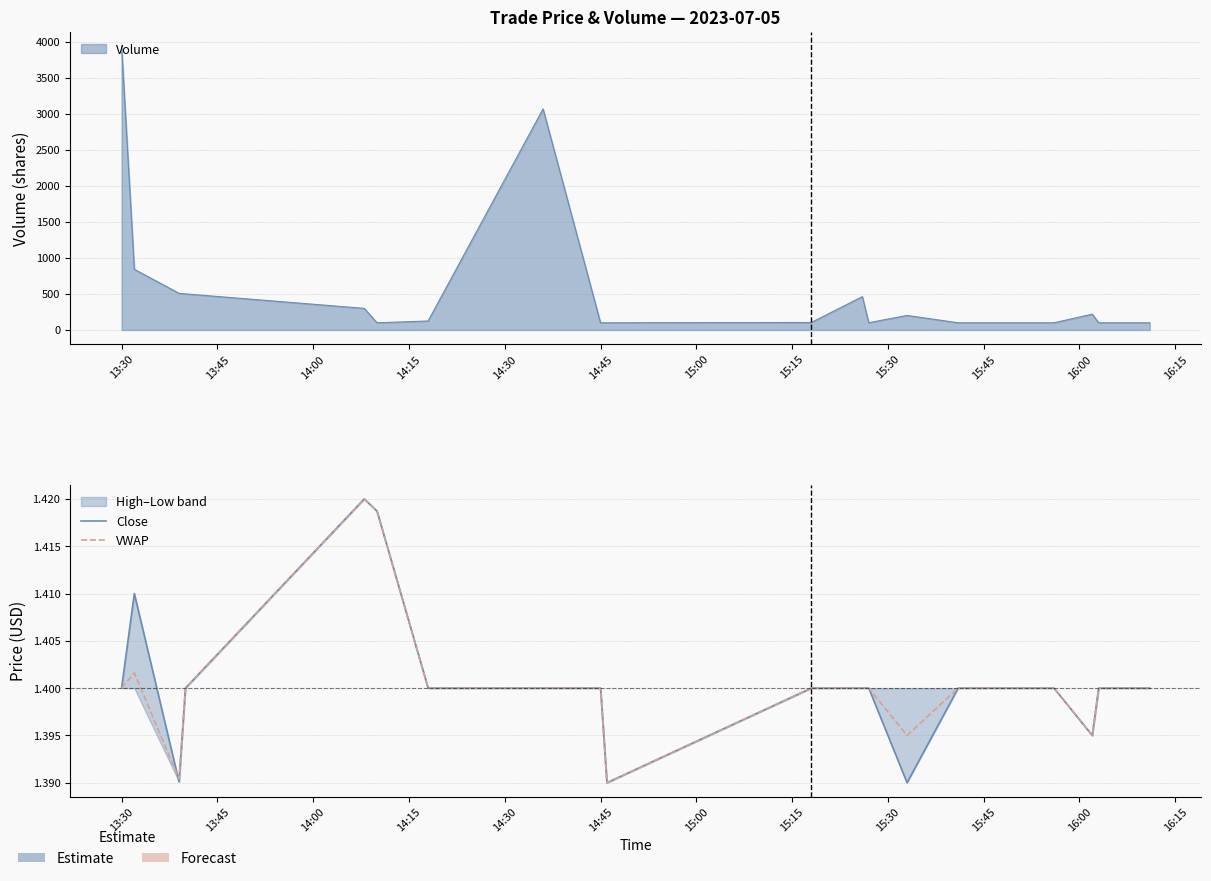

Does the chart display data point markers on the line(s)?

No